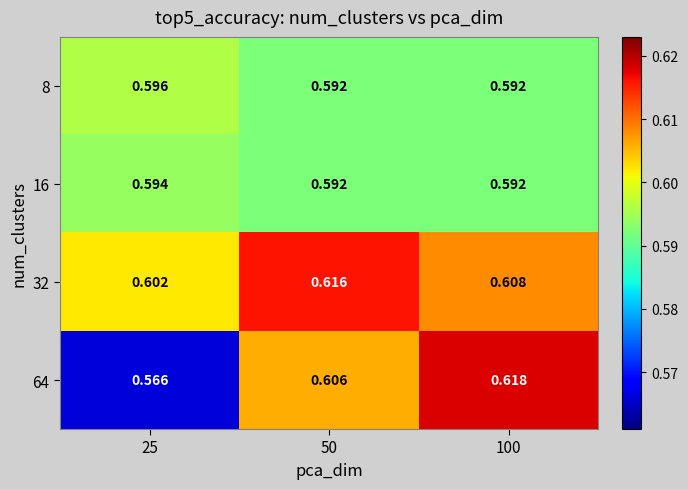

Count the number of categories in the chart.

3